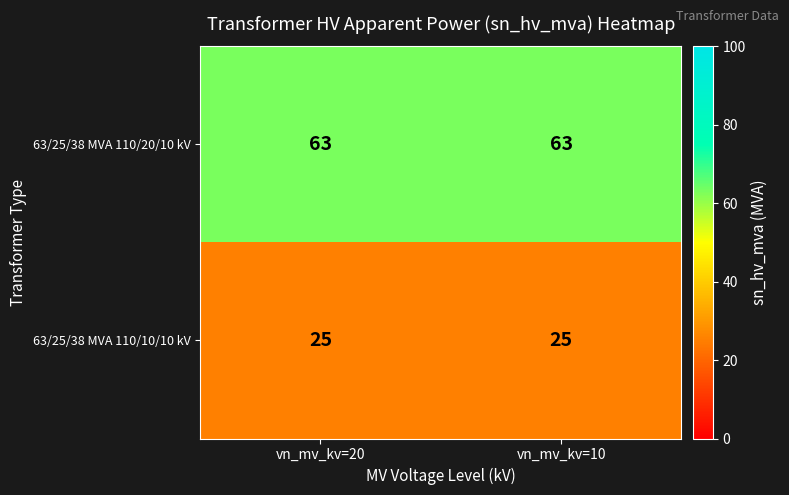

At vn_mv_kv=10, list the series in order from smallest to largest.

63/25/38 MVA 110/10/10 kV, 63/25/38 MVA 110/20/10 kV